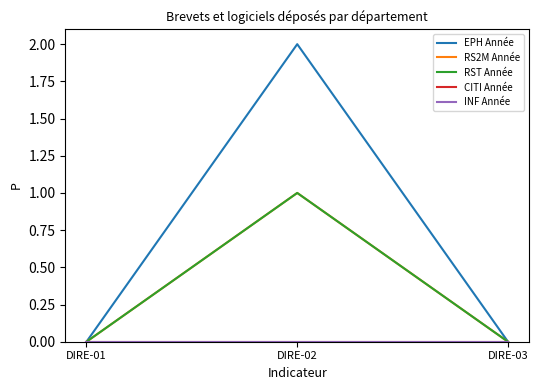

Does the chart display data point markers on the line(s)?

No